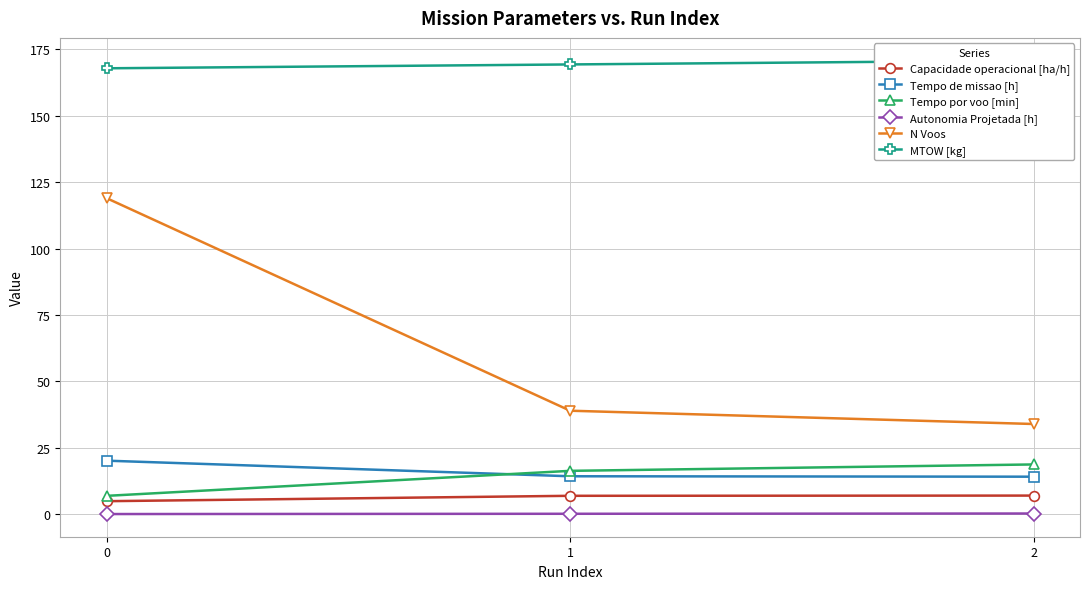

Is it true that Tempo por voo [min] equals 16.4 at 1?

True